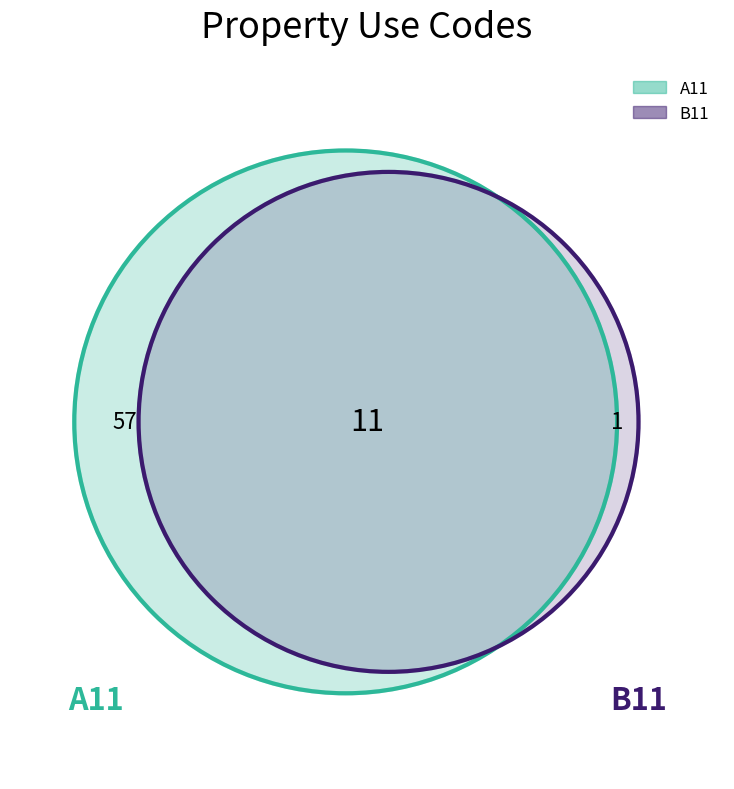

Is it true that A11 is 68% of the pie?

False